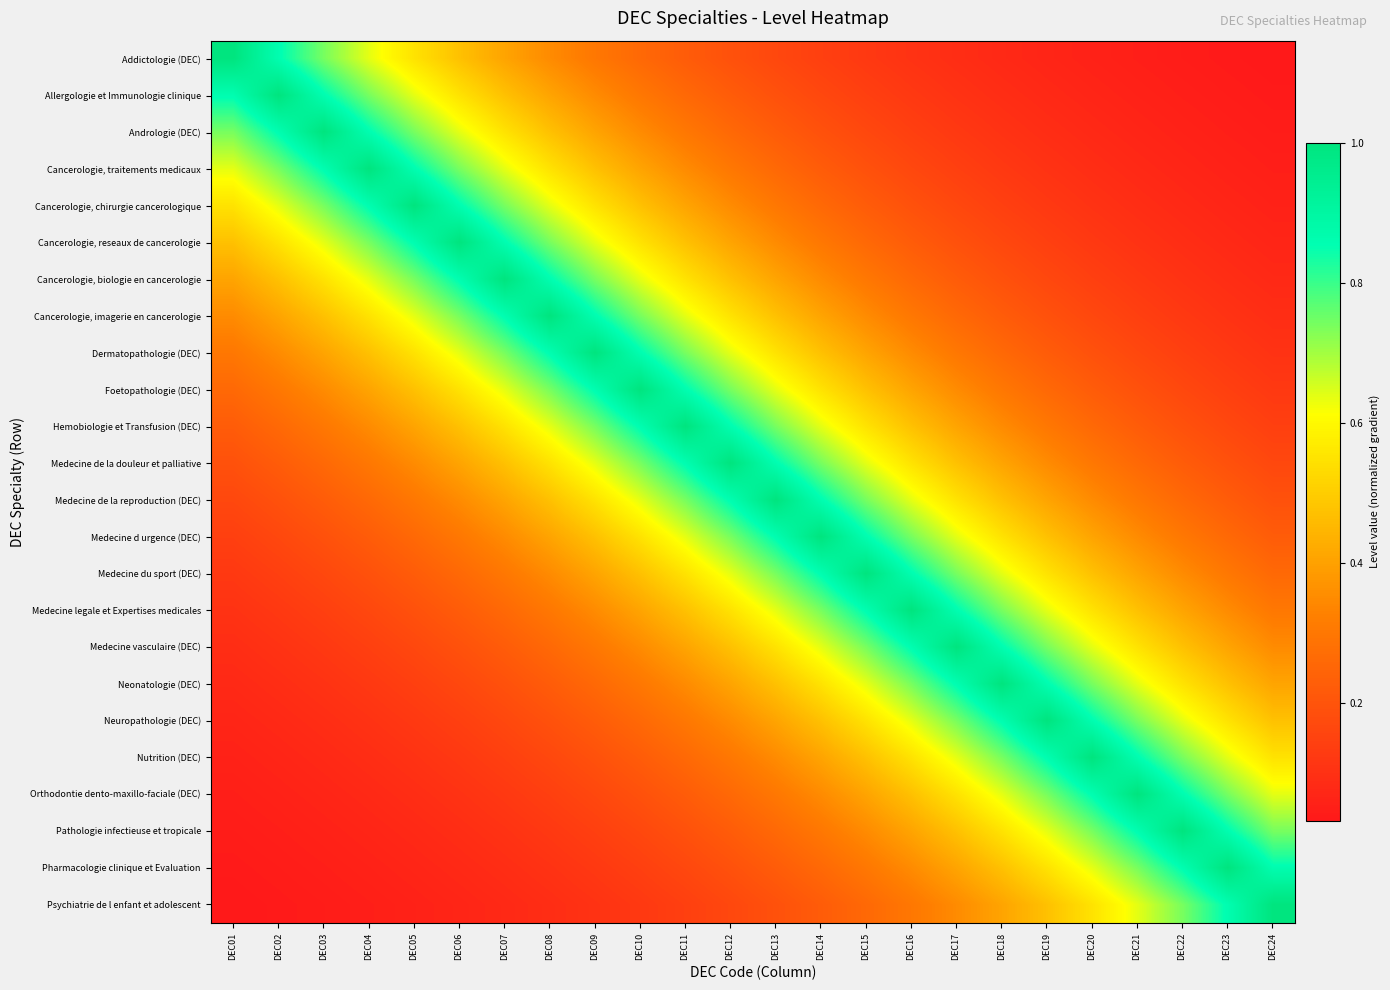

Reading left to right, what are all the values shown in this chart?

Addictologie (DEC): DEC01=1.0	DEC02=0.9	DEC03=0.7	DEC04=0.6	DEC05=0.5	DEC06=0.5	DEC07=0.4	DEC08=0.3	DEC09=0.3	DEC10=0.3	DEC11=0.2	DEC12=0.2	DEC13=0.2	DEC14=0.1	DEC15=0.1	DEC16=0.1	DEC17=0.1	DEC18=0.1	DEC19=0.1	DEC20=0.1	DEC21=0.0	DEC22=0.0	DEC23=0.0	DEC24=0.0
Allergologie et Immunologie clinique: DEC01=0.9	DEC02=1.0	DEC03=0.9	DEC04=0.7	DEC05=0.6	DEC06=0.5	DEC07=0.5	DEC08=0.4	DEC09=0.3	DEC10=0.3	DEC11=0.3	DEC12=0.2	DEC13=0.2	DEC14=0.2	DEC15=0.1	DEC16=0.1	DEC17=0.1	DEC18=0.1	DEC19=0.1	DEC20=0.1	DEC21=0.1	DEC22=0.0	DEC23=0.0	DEC24=0.0
Andrologie (DEC): DEC01=0.7	DEC02=0.9	DEC03=1.0	DEC04=0.9	DEC05=0.7	DEC06=0.6	DEC07=0.5	DEC08=0.5	DEC09=0.4	DEC10=0.3	DEC11=0.3	DEC12=0.3	DEC13=0.2	DEC14=0.2	DEC15=0.2	DEC16=0.1	DEC17=0.1	DEC18=0.1	DEC19=0.1	DEC20=0.1	DEC21=0.1	DEC22=0.1	DEC23=0.0	DEC24=0.0
Cancerologie, traitements medicaux: DEC01=0.6	DEC02=0.7	DEC03=0.9	DEC04=1.0	DEC05=0.9	DEC06=0.7	DEC07=0.6	DEC08=0.5	DEC09=0.5	DEC10=0.4	DEC11=0.3	DEC12=0.3	DEC13=0.3	DEC14=0.2	DEC15=0.2	DEC16=0.2	DEC17=0.1	DEC18=0.1	DEC19=0.1	DEC20=0.1	DEC21=0.1	DEC22=0.1	DEC23=0.1	DEC24=0.0
Cancerologie, chirurgie cancerologique: DEC01=0.5	DEC02=0.6	DEC03=0.7	DEC04=0.9	DEC05=1.0	DEC06=0.9	DEC07=0.7	DEC08=0.6	DEC09=0.5	DEC10=0.5	DEC11=0.4	DEC12=0.3	DEC13=0.3	DEC14=0.3	DEC15=0.2	DEC16=0.2	DEC17=0.2	DEC18=0.1	DEC19=0.1	DEC20=0.1	DEC21=0.1	DEC22=0.1	DEC23=0.1	DEC24=0.1
Cancerologie, reseaux de cancerologie: DEC01=0.5	DEC02=0.5	DEC03=0.6	DEC04=0.7	DEC05=0.9	DEC06=1.0	DEC07=0.9	DEC08=0.7	DEC09=0.6	DEC10=0.5	DEC11=0.5	DEC12=0.4	DEC13=0.3	DEC14=0.3	DEC15=0.3	DEC16=0.2	DEC17=0.2	DEC18=0.2	DEC19=0.1	DEC20=0.1	DEC21=0.1	DEC22=0.1	DEC23=0.1	DEC24=0.1
Cancerologie, biologie en cancerologie: DEC01=0.4	DEC02=0.5	DEC03=0.5	DEC04=0.6	DEC05=0.7	DEC06=0.9	DEC07=1.0	DEC08=0.9	DEC09=0.7	DEC10=0.6	DEC11=0.5	DEC12=0.5	DEC13=0.4	DEC14=0.3	DEC15=0.3	DEC16=0.3	DEC17=0.2	DEC18=0.2	DEC19=0.2	DEC20=0.1	DEC21=0.1	DEC22=0.1	DEC23=0.1	DEC24=0.1
Cancerologie, imagerie en cancerologie: DEC01=0.3	DEC02=0.4	DEC03=0.5	DEC04=0.5	DEC05=0.6	DEC06=0.7	DEC07=0.9	DEC08=1.0	DEC09=0.9	DEC10=0.7	DEC11=0.6	DEC12=0.5	DEC13=0.5	DEC14=0.4	DEC15=0.3	DEC16=0.3	DEC17=0.3	DEC18=0.2	DEC19=0.2	DEC20=0.2	DEC21=0.1	DEC22=0.1	DEC23=0.1	DEC24=0.1
Dermatopathologie (DEC): DEC01=0.3	DEC02=0.3	DEC03=0.4	DEC04=0.5	DEC05=0.5	DEC06=0.6	DEC07=0.7	DEC08=0.9	DEC09=1.0	DEC10=0.9	DEC11=0.7	DEC12=0.6	DEC13=0.5	DEC14=0.5	DEC15=0.4	DEC16=0.3	DEC17=0.3	DEC18=0.3	DEC19=0.2	DEC20=0.2	DEC21=0.2	DEC22=0.1	DEC23=0.1	DEC24=0.1
Foetopathologie (DEC): DEC01=0.3	DEC02=0.3	DEC03=0.3	DEC04=0.4	DEC05=0.5	DEC06=0.5	DEC07=0.6	DEC08=0.7	DEC09=0.9	DEC10=1.0	DEC11=0.9	DEC12=0.7	DEC13=0.6	DEC14=0.5	DEC15=0.5	DEC16=0.4	DEC17=0.3	DEC18=0.3	DEC19=0.3	DEC20=0.2	DEC21=0.2	DEC22=0.2	DEC23=0.1	DEC24=0.1
Hemobiologie et Transfusion (DEC): DEC01=0.2	DEC02=0.3	DEC03=0.3	DEC04=0.3	DEC05=0.4	DEC06=0.5	DEC07=0.5	DEC08=0.6	DEC09=0.7	DEC10=0.9	DEC11=1.0	DEC12=0.9	DEC13=0.7	DEC14=0.6	DEC15=0.5	DEC16=0.5	DEC17=0.4	DEC18=0.3	DEC19=0.3	DEC20=0.3	DEC21=0.2	DEC22=0.2	DEC23=0.2	DEC24=0.1
Medecine de la douleur et palliative: DEC01=0.2	DEC02=0.2	DEC03=0.3	DEC04=0.3	DEC05=0.3	DEC06=0.4	DEC07=0.5	DEC08=0.5	DEC09=0.6	DEC10=0.7	DEC11=0.9	DEC12=1.0	DEC13=0.9	DEC14=0.7	DEC15=0.6	DEC16=0.5	DEC17=0.5	DEC18=0.4	DEC19=0.3	DEC20=0.3	DEC21=0.3	DEC22=0.2	DEC23=0.2	DEC24=0.2
Medecine de la reproduction (DEC): DEC01=0.2	DEC02=0.2	DEC03=0.2	DEC04=0.3	DEC05=0.3	DEC06=0.3	DEC07=0.4	DEC08=0.5	DEC09=0.5	DEC10=0.6	DEC11=0.7	DEC12=0.9	DEC13=1.0	DEC14=0.9	DEC15=0.7	DEC16=0.6	DEC17=0.5	DEC18=0.5	DEC19=0.4	DEC20=0.3	DEC21=0.3	DEC22=0.3	DEC23=0.2	DEC24=0.2
Medecine d urgence (DEC): DEC01=0.1	DEC02=0.2	DEC03=0.2	DEC04=0.2	DEC05=0.3	DEC06=0.3	DEC07=0.3	DEC08=0.4	DEC09=0.5	DEC10=0.5	DEC11=0.6	DEC12=0.7	DEC13=0.9	DEC14=1.0	DEC15=0.9	DEC16=0.7	DEC17=0.6	DEC18=0.5	DEC19=0.5	DEC20=0.4	DEC21=0.3	DEC22=0.3	DEC23=0.3	DEC24=0.2
Medecine du sport (DEC): DEC01=0.1	DEC02=0.1	DEC03=0.2	DEC04=0.2	DEC05=0.2	DEC06=0.3	DEC07=0.3	DEC08=0.3	DEC09=0.4	DEC10=0.5	DEC11=0.5	DEC12=0.6	DEC13=0.7	DEC14=0.9	DEC15=1.0	DEC16=0.9	DEC17=0.7	DEC18=0.6	DEC19=0.5	DEC20=0.5	DEC21=0.4	DEC22=0.3	DEC23=0.3	DEC24=0.3
Medecine legale et Expertises medicales: DEC01=0.1	DEC02=0.1	DEC03=0.1	DEC04=0.2	DEC05=0.2	DEC06=0.2	DEC07=0.3	DEC08=0.3	DEC09=0.3	DEC10=0.4	DEC11=0.5	DEC12=0.5	DEC13=0.6	DEC14=0.7	DEC15=0.9	DEC16=1.0	DEC17=0.9	DEC18=0.7	DEC19=0.6	DEC20=0.5	DEC21=0.5	DEC22=0.4	DEC23=0.3	DEC24=0.3
Medecine vasculaire (DEC): DEC01=0.1	DEC02=0.1	DEC03=0.1	DEC04=0.1	DEC05=0.2	DEC06=0.2	DEC07=0.2	DEC08=0.3	DEC09=0.3	DEC10=0.3	DEC11=0.4	DEC12=0.5	DEC13=0.5	DEC14=0.6	DEC15=0.7	DEC16=0.9	DEC17=1.0	DEC18=0.9	DEC19=0.7	DEC20=0.6	DEC21=0.5	DEC22=0.5	DEC23=0.4	DEC24=0.3
Neonatologie (DEC): DEC01=0.1	DEC02=0.1	DEC03=0.1	DEC04=0.1	DEC05=0.1	DEC06=0.2	DEC07=0.2	DEC08=0.2	DEC09=0.3	DEC10=0.3	DEC11=0.3	DEC12=0.4	DEC13=0.5	DEC14=0.5	DEC15=0.6	DEC16=0.7	DEC17=0.9	DEC18=1.0	DEC19=0.9	DEC20=0.7	DEC21=0.6	DEC22=0.5	DEC23=0.5	DEC24=0.4
Neuropathologie (DEC): DEC01=0.1	DEC02=0.1	DEC03=0.1	DEC04=0.1	DEC05=0.1	DEC06=0.1	DEC07=0.2	DEC08=0.2	DEC09=0.2	DEC10=0.3	DEC11=0.3	DEC12=0.3	DEC13=0.4	DEC14=0.5	DEC15=0.5	DEC16=0.6	DEC17=0.7	DEC18=0.9	DEC19=1.0	DEC20=0.9	DEC21=0.7	DEC22=0.6	DEC23=0.5	DEC24=0.5
Nutrition (DEC): DEC01=0.1	DEC02=0.1	DEC03=0.1	DEC04=0.1	DEC05=0.1	DEC06=0.1	DEC07=0.1	DEC08=0.2	DEC09=0.2	DEC10=0.2	DEC11=0.3	DEC12=0.3	DEC13=0.3	DEC14=0.4	DEC15=0.5	DEC16=0.5	DEC17=0.6	DEC18=0.7	DEC19=0.9	DEC20=1.0	DEC21=0.9	DEC22=0.7	DEC23=0.6	DEC24=0.5
Orthodontie dento-maxillo-faciale (DEC): DEC01=0.0	DEC02=0.1	DEC03=0.1	DEC04=0.1	DEC05=0.1	DEC06=0.1	DEC07=0.1	DEC08=0.1	DEC09=0.2	DEC10=0.2	DEC11=0.2	DEC12=0.3	DEC13=0.3	DEC14=0.3	DEC15=0.4	DEC16=0.5	DEC17=0.5	DEC18=0.6	DEC19=0.7	DEC20=0.9	DEC21=1.0	DEC22=0.9	DEC23=0.7	DEC24=0.6
Pathologie infectieuse et tropicale: DEC01=0.0	DEC02=0.0	DEC03=0.1	DEC04=0.1	DEC05=0.1	DEC06=0.1	DEC07=0.1	DEC08=0.1	DEC09=0.1	DEC10=0.2	DEC11=0.2	DEC12=0.2	DEC13=0.3	DEC14=0.3	DEC15=0.3	DEC16=0.4	DEC17=0.5	DEC18=0.5	DEC19=0.6	DEC20=0.7	DEC21=0.9	DEC22=1.0	DEC23=0.9	DEC24=0.7
Pharmacologie clinique et Evaluation: DEC01=0.0	DEC02=0.0	DEC03=0.0	DEC04=0.1	DEC05=0.1	DEC06=0.1	DEC07=0.1	DEC08=0.1	DEC09=0.1	DEC10=0.1	DEC11=0.2	DEC12=0.2	DEC13=0.2	DEC14=0.3	DEC15=0.3	DEC16=0.3	DEC17=0.4	DEC18=0.5	DEC19=0.5	DEC20=0.6	DEC21=0.7	DEC22=0.9	DEC23=1.0	DEC24=0.9
Psychiatrie de l enfant et adolescent: DEC01=0.0	DEC02=0.0	DEC03=0.0	DEC04=0.0	DEC05=0.1	DEC06=0.1	DEC07=0.1	DEC08=0.1	DEC09=0.1	DEC10=0.1	DEC11=0.1	DEC12=0.2	DEC13=0.2	DEC14=0.2	DEC15=0.3	DEC16=0.3	DEC17=0.3	DEC18=0.4	DEC19=0.5	DEC20=0.5	DEC21=0.6	DEC22=0.7	DEC23=0.9	DEC24=1.0